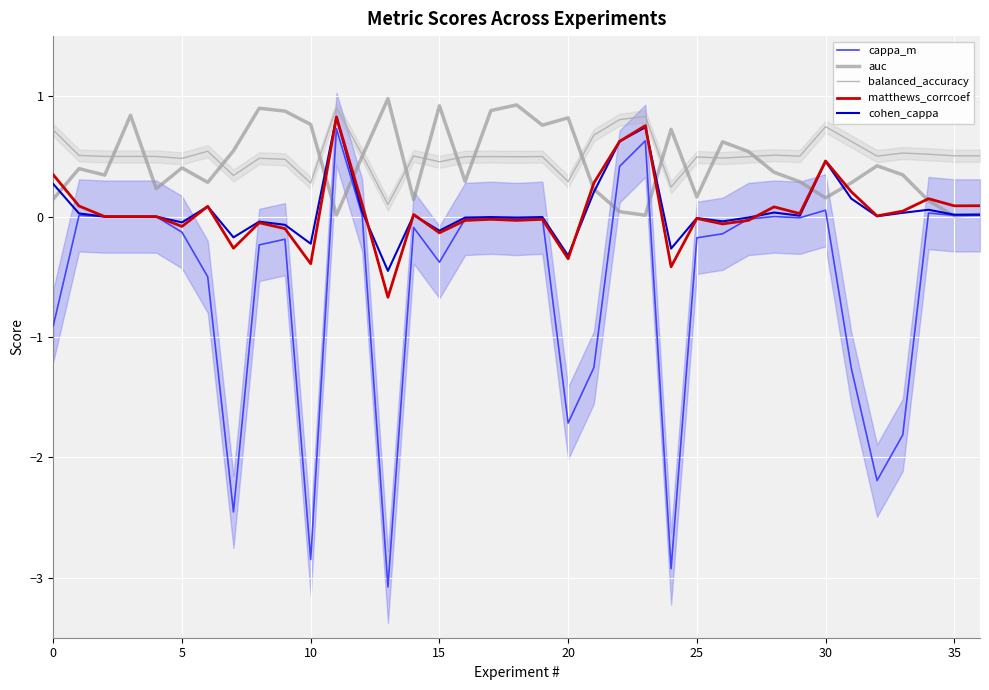

How many values in cappa_m are above zero?

9